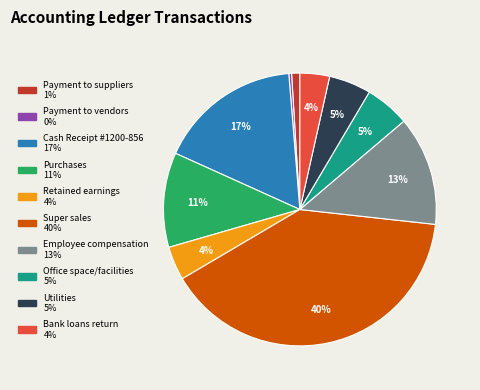

Is it true that Office space/facilities is 5% of the pie?

True